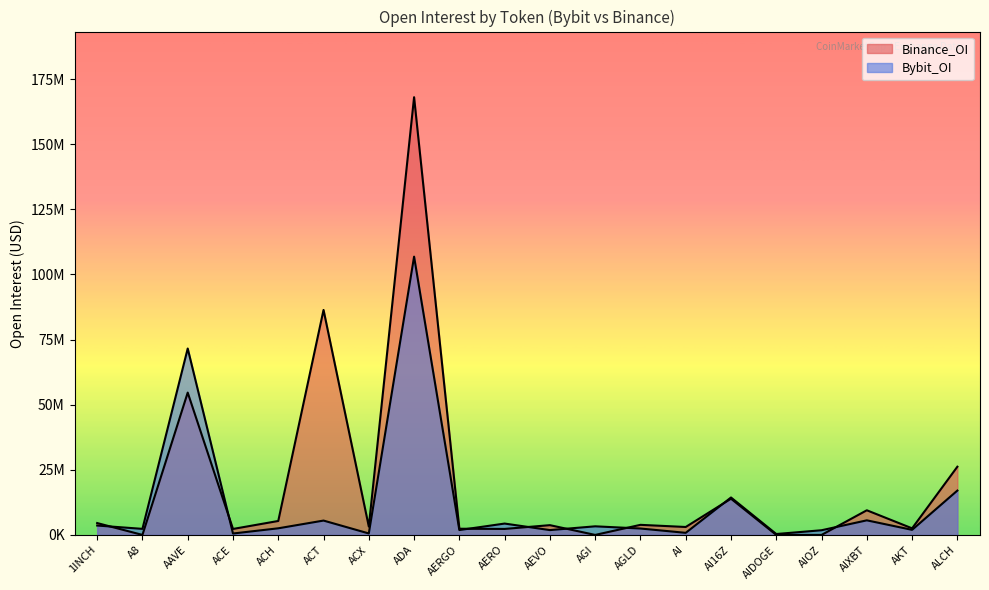

Read the Bybit_OI value at AERO, to the nearest 10.

4361930